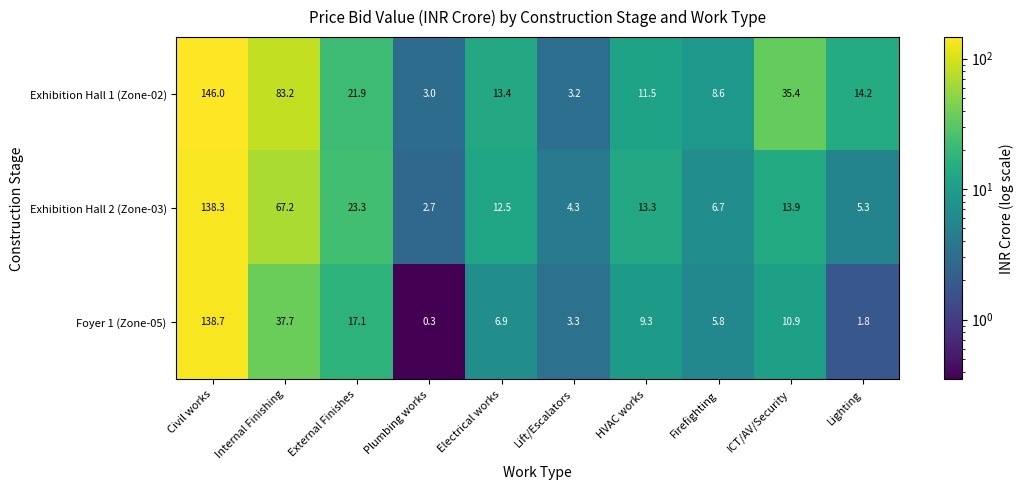

True or false: Exhibition Hall 2 (Zone-03) has a value of 12.5 at Electrical works.

True